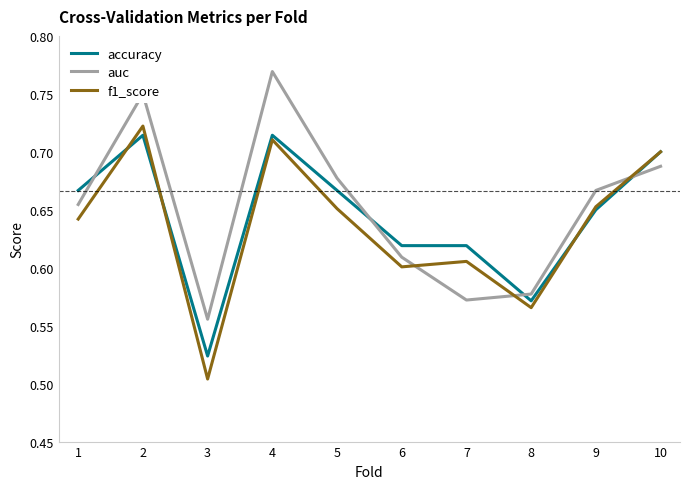

Where is the first local maximum for accuracy?

2